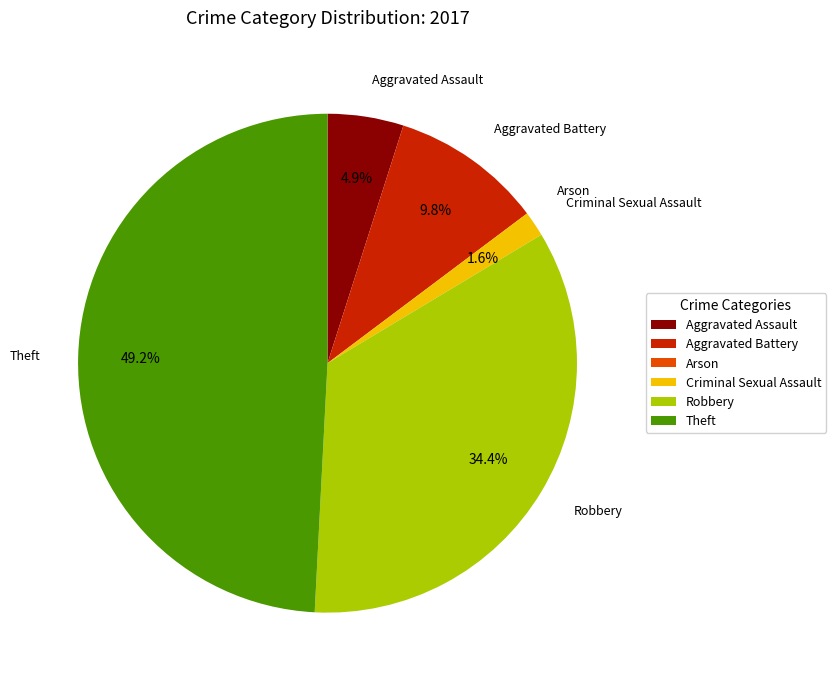

Is it true that Criminal Sexual Assault is 2% of the pie?

True